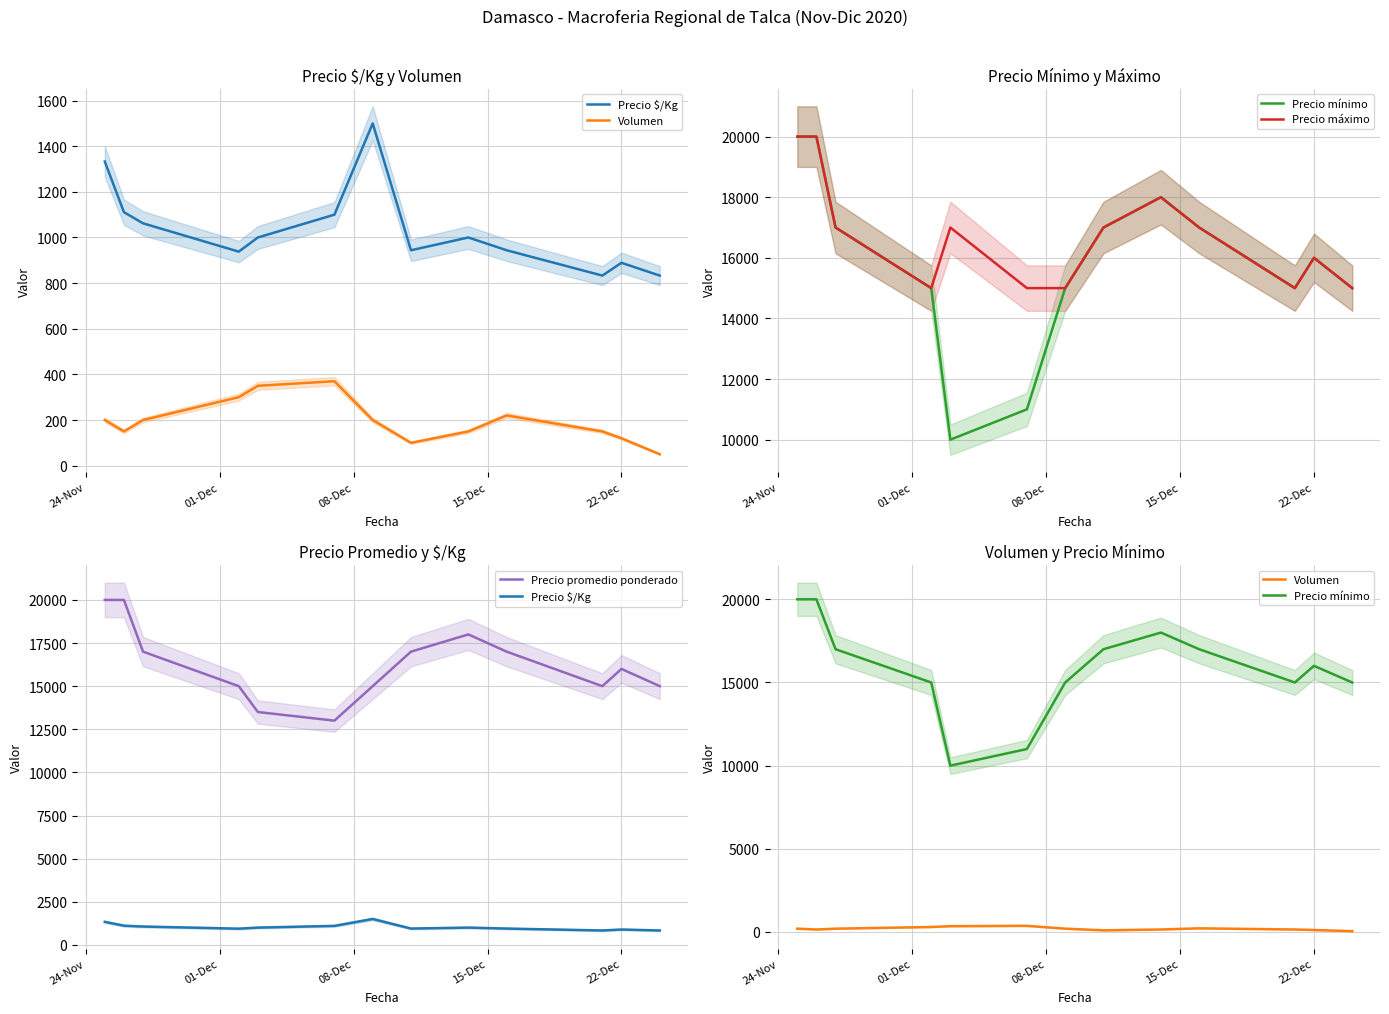

What is the label of the 11th point from the right?

08-Dec